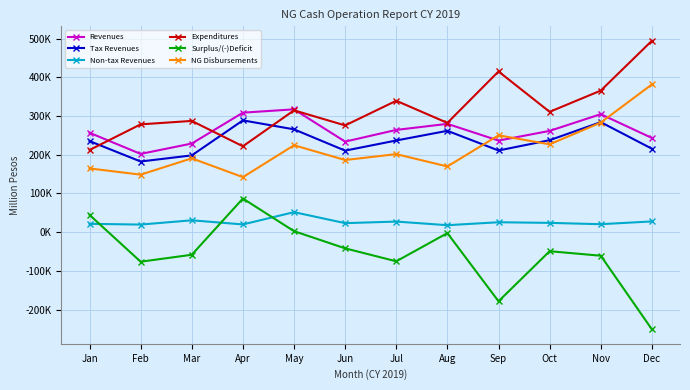

Reading left to right, list all the values displayed in this chart.

Revenues: Jan=256742.0	Feb=202085.4	Mar=228918.0	Apr=308676.0	May=317236.0	Jun=233886.0	Jul=264094.0	Aug=279745.0	Sep=236528.0	Oct=261553.0	Nov=304749.0	Dec=243286.0
Tax Revenues: Jan=235238.0	Feb=182500.0	Mar=198296.0	Apr=288725.0	May=265560.0	Jun=210548.0	Jul=236786.0	Aug=261764.0	Sep=210950.0	Oct=237562.0	Nov=284192.0	Dec=215530.0
Non-tax Revenues: Jan=21504.0	Feb=19581.3	Mar=30593.0	Apr=19943.0	May=51670.0	Jun=23247.0	Jul=27307.0	Aug=17981.0	Sep=25572.0	Oct=23946.0	Nov=20557.0	Dec=27687.0
Expenditures: Jan=212205.0	Feb=278458.0	Mar=287327.0	Apr=221804.0	May=314672.0	Jun=275724.0	Jul=339390.0	Aug=282233.0	Sep=415085.0	Oct=310815.0	Nov=365632.0	Dec=494389.0
Surplus/(-)Deficit: Jan=44537.0	Feb=-76372.6	Mar=-58409.0	Apr=86872.0	May=2564.0	Jun=-41838.0	Jul=-75296.0	Aug=-2488.0	Sep=-178557.0	Oct=-49262.0	Nov=-60883.0	Dec=-251103.0
NG Disbursements: Jan=164619.0	Feb=148504.0	Mar=190719.0	Apr=142092.0	May=224480.0	Jun=186320.0	Jul=201513.0	Aug=169718.0	Sep=250096.0	Oct=226892.0	Nov=283026.0	Dec=381660.0